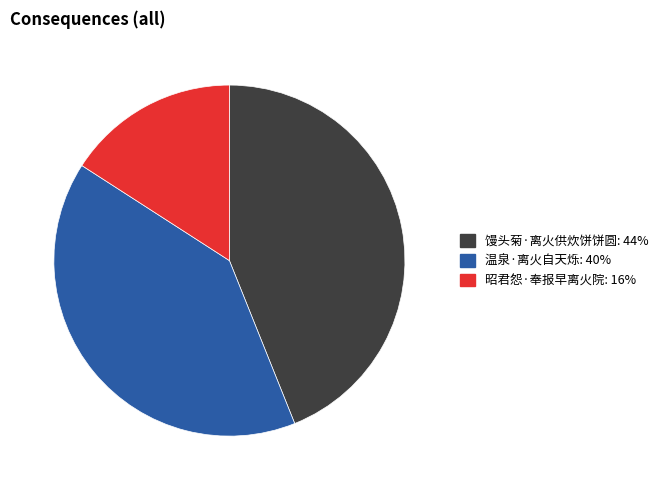

Is it true that 温泉·离火自天烁 is 40% of the pie?

True